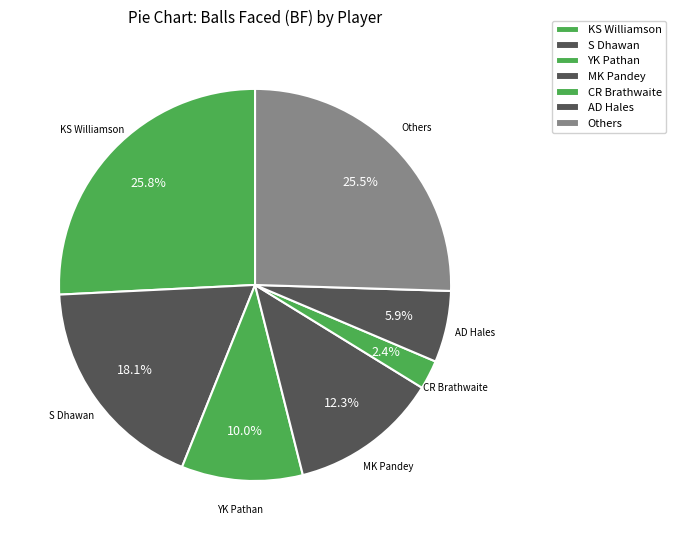

How many segments does this pie chart have?

7